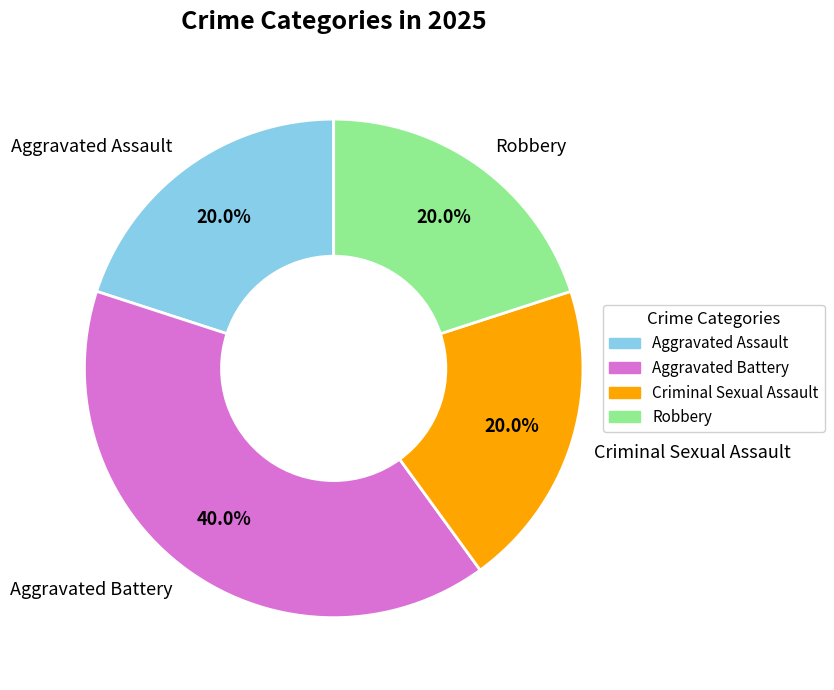

To the nearest percent, what portion does Aggravated Battery represent?

40%